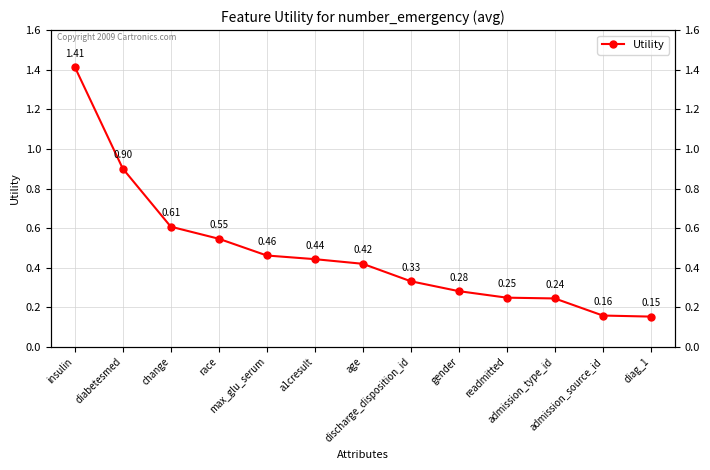

The value at change is 0.6. True or false?

True